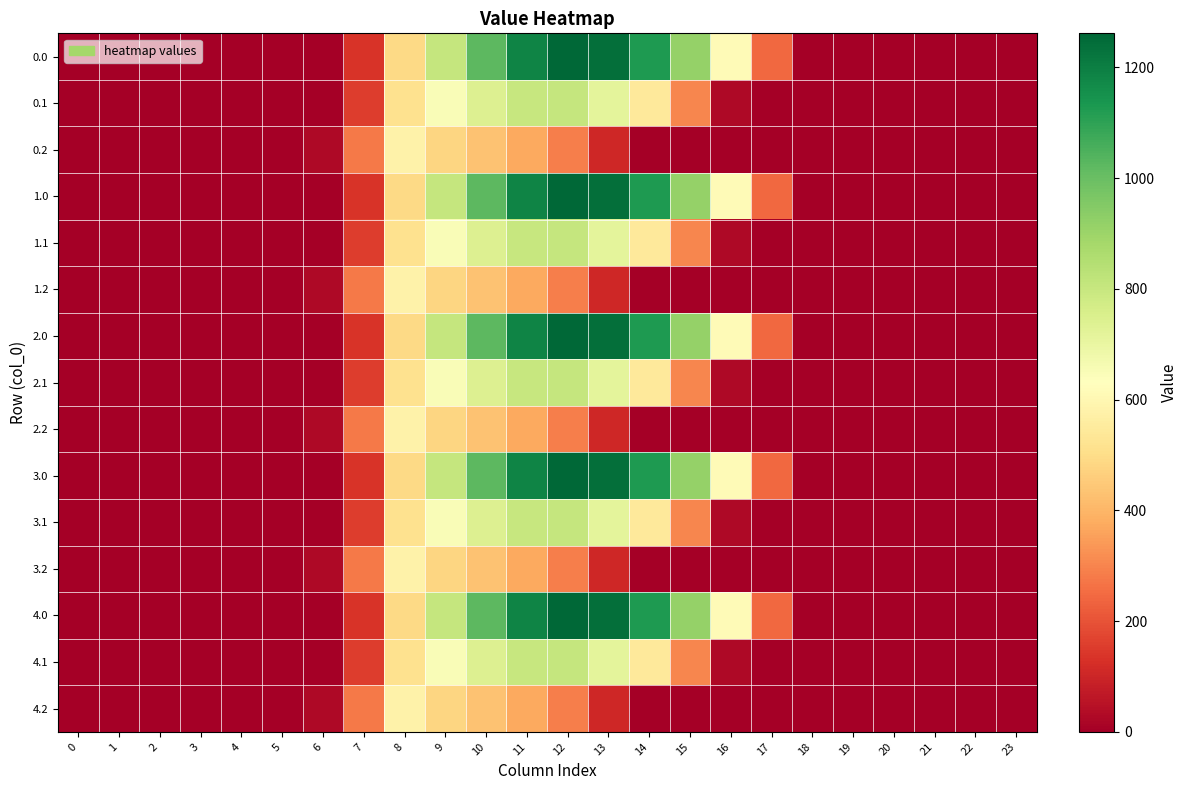

Reading left to right, transcribe all the data shown in this chart.

0.0: 0=0.0	1=0.0	2=0.0	3=0.0	4=0.0	5=0.0	6=0.0	7=134.3	8=489.3	9=804.0	10=1023.2	11=1185.2	12=1261.6	13=1237.4	14=1128.6	15=911.8	16=613.0	17=243.5	18=0.0	19=0.0	20=0.0	21=0.0	22=0.0	23=0.0
0.1: 0=0.0	1=0.0	2=0.0	3=0.0	4=0.0	5=0.0	6=0.0	7=153.2	8=514.8	9=646.9	10=742.1	11=800.2	12=806.9	13=715.3	14=544.1	15=301.4	16=26.8	17=0.0	18=0.0	19=0.0	20=0.0	21=0.0	22=0.0	23=0.0
0.2: 0=0.0	1=0.0	2=0.0	3=0.0	4=0.0	5=0.0	6=29.3	7=276.9	8=576.6	9=480.7	10=430.5	11=374.4	12=289.5	13=107.8	14=0.0	15=0.0	16=0.0	17=0.0	18=0.0	19=0.0	20=0.0	21=0.0	22=0.0	23=0.0
1.0: 0=0.0	1=0.0	2=0.0	3=0.0	4=0.0	5=0.0	6=0.0	7=134.3	8=489.3	9=804.0	10=1023.2	11=1185.2	12=1261.6	13=1237.4	14=1128.6	15=911.8	16=613.0	17=243.5	18=0.0	19=0.0	20=0.0	21=0.0	22=0.0	23=0.0
1.1: 0=0.0	1=0.0	2=0.0	3=0.0	4=0.0	5=0.0	6=0.0	7=153.2	8=514.8	9=646.9	10=742.1	11=800.2	12=806.9	13=715.3	14=544.1	15=301.4	16=26.8	17=0.0	18=0.0	19=0.0	20=0.0	21=0.0	22=0.0	23=0.0
1.2: 0=0.0	1=0.0	2=0.0	3=0.0	4=0.0	5=0.0	6=29.3	7=276.9	8=576.6	9=480.7	10=430.5	11=374.4	12=289.5	13=107.8	14=0.0	15=0.0	16=0.0	17=0.0	18=0.0	19=0.0	20=0.0	21=0.0	22=0.0	23=0.0
2.0: 0=0.0	1=0.0	2=0.0	3=0.0	4=0.0	5=0.0	6=0.0	7=134.3	8=489.3	9=804.0	10=1023.2	11=1185.2	12=1261.6	13=1237.4	14=1128.6	15=911.8	16=613.0	17=243.5	18=0.0	19=0.0	20=0.0	21=0.0	22=0.0	23=0.0
2.1: 0=0.0	1=0.0	2=0.0	3=0.0	4=0.0	5=0.0	6=0.0	7=153.2	8=514.8	9=646.9	10=742.1	11=800.2	12=806.9	13=715.3	14=544.1	15=301.4	16=26.8	17=0.0	18=0.0	19=0.0	20=0.0	21=0.0	22=0.0	23=0.0
2.2: 0=0.0	1=0.0	2=0.0	3=0.0	4=0.0	5=0.0	6=29.3	7=276.9	8=576.6	9=480.7	10=430.5	11=374.4	12=289.5	13=107.8	14=0.0	15=0.0	16=0.0	17=0.0	18=0.0	19=0.0	20=0.0	21=0.0	22=0.0	23=0.0
3.0: 0=0.0	1=0.0	2=0.0	3=0.0	4=0.0	5=0.0	6=0.0	7=134.3	8=489.3	9=804.0	10=1023.2	11=1185.2	12=1261.6	13=1237.4	14=1128.6	15=911.8	16=613.0	17=243.5	18=0.0	19=0.0	20=0.0	21=0.0	22=0.0	23=0.0
3.1: 0=0.0	1=0.0	2=0.0	3=0.0	4=0.0	5=0.0	6=0.0	7=153.2	8=514.8	9=646.9	10=742.1	11=800.2	12=806.9	13=715.3	14=544.1	15=301.4	16=26.8	17=0.0	18=0.0	19=0.0	20=0.0	21=0.0	22=0.0	23=0.0
3.2: 0=0.0	1=0.0	2=0.0	3=0.0	4=0.0	5=0.0	6=29.3	7=276.9	8=576.6	9=480.7	10=430.5	11=374.4	12=289.5	13=107.8	14=0.0	15=0.0	16=0.0	17=0.0	18=0.0	19=0.0	20=0.0	21=0.0	22=0.0	23=0.0
4.0: 0=0.0	1=0.0	2=0.0	3=0.0	4=0.0	5=0.0	6=0.0	7=134.3	8=489.3	9=804.0	10=1023.2	11=1185.2	12=1261.6	13=1237.4	14=1128.6	15=911.8	16=613.0	17=243.5	18=0.0	19=0.0	20=0.0	21=0.0	22=0.0	23=0.0
4.1: 0=0.0	1=0.0	2=0.0	3=0.0	4=0.0	5=0.0	6=0.0	7=153.2	8=514.8	9=646.9	10=742.1	11=800.2	12=806.9	13=715.3	14=544.1	15=301.4	16=26.8	17=0.0	18=0.0	19=0.0	20=0.0	21=0.0	22=0.0	23=0.0
4.2: 0=0.0	1=0.0	2=0.0	3=0.0	4=0.0	5=0.0	6=29.3	7=276.9	8=576.6	9=480.7	10=430.5	11=374.4	12=289.5	13=107.8	14=0.0	15=0.0	16=0.0	17=0.0	18=0.0	19=0.0	20=0.0	21=0.0	22=0.0	23=0.0